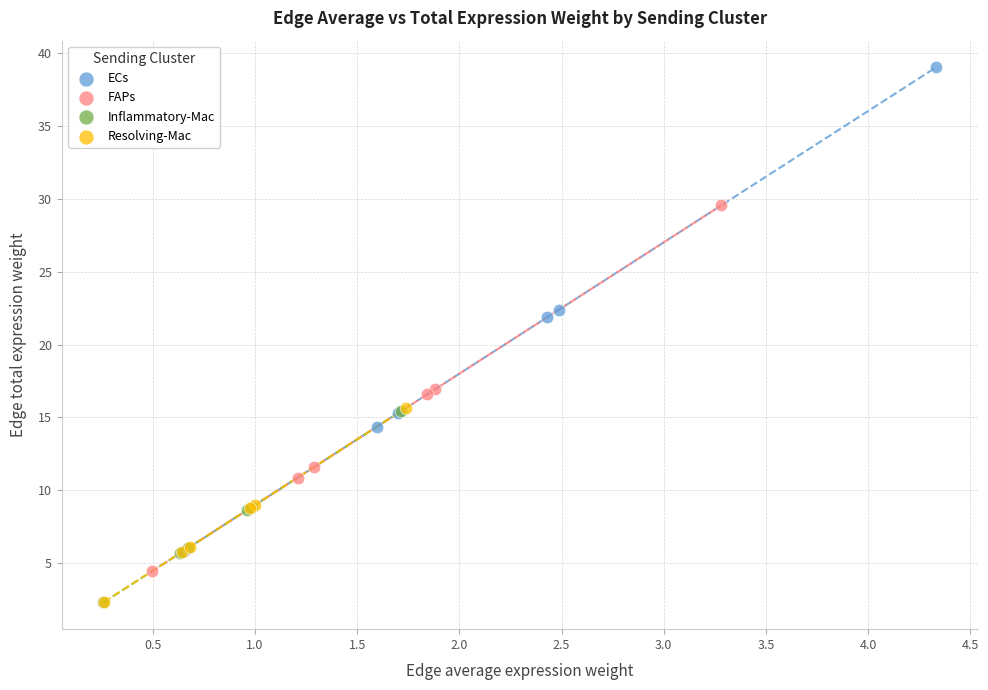

Which series reaches the maximum Y coordinate?

ECs